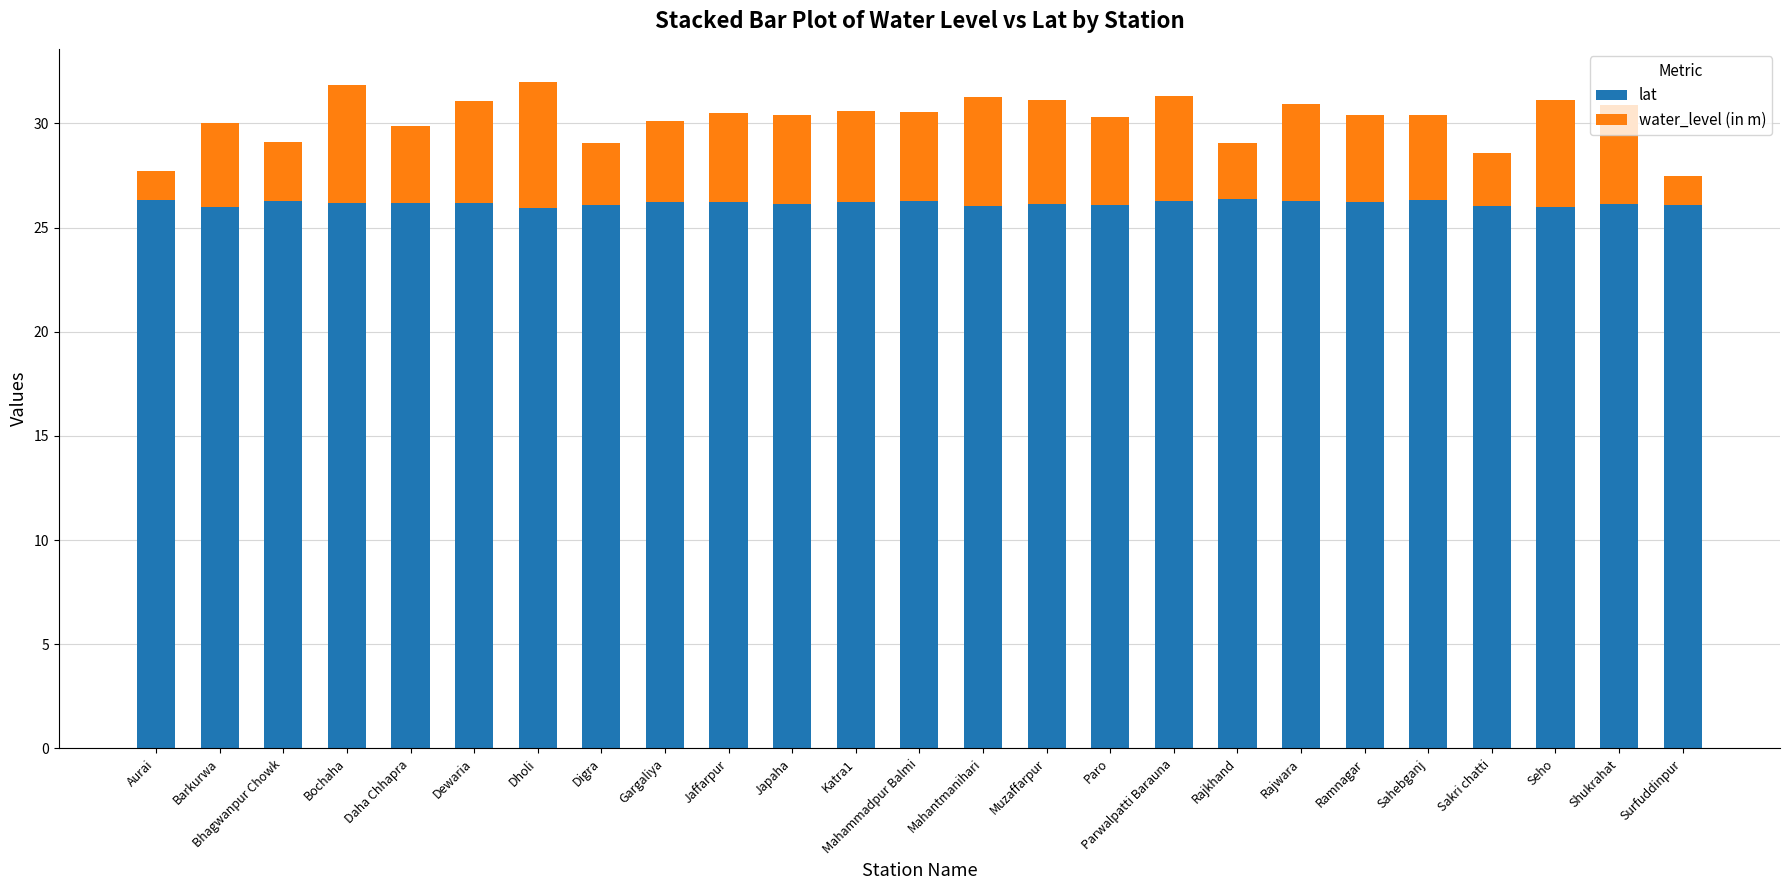

What is the lowest value of the lat series?

25.9